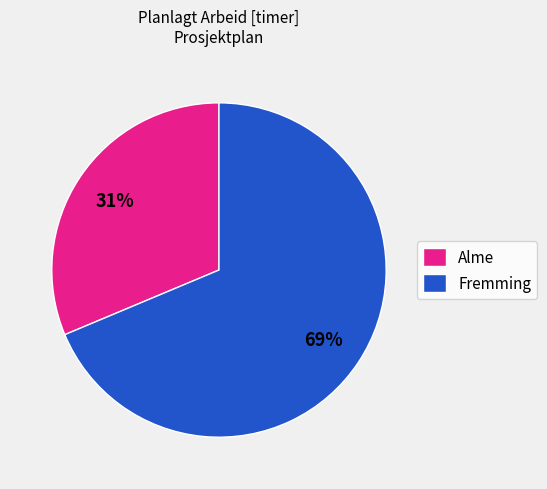

Which category has the biggest portion of the pie?

Fremming